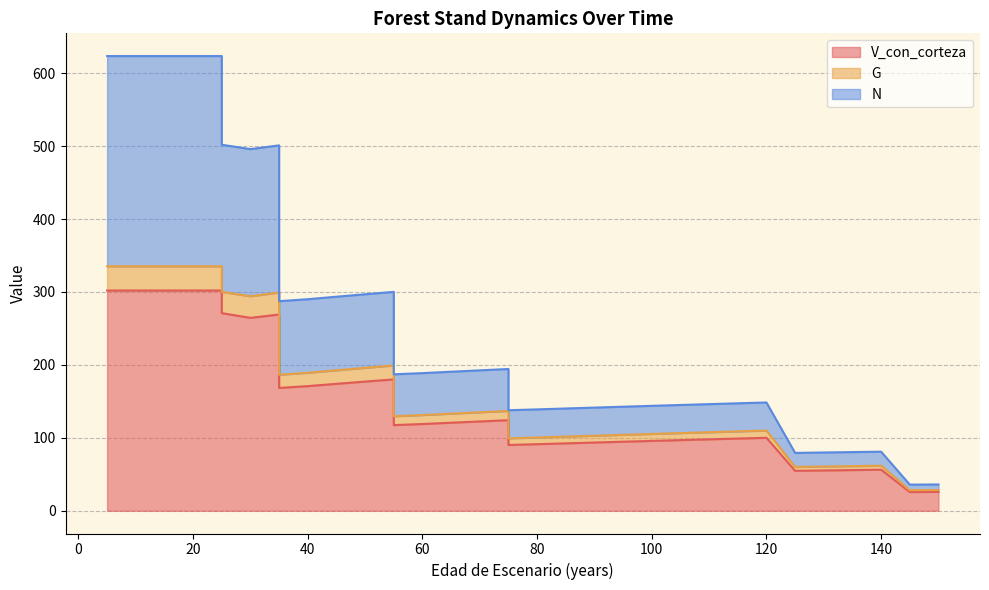

Reading left to right, list all the values displayed in this chart.

V_con_corteza: 5=302.0	10=302.0	15=302.0	20=302.0	25=302.0	25=270.9	30=264.5	35=269.1	35=168.4	40=170.9	45=174.0	50=177.1	55=180.1	55=117.5	60=119.0	65=120.7	70=122.5	75=124.2	75=90.2	80=91.3	85=92.4	90=93.6	95=94.7	100=95.8	105=96.9	110=98.0	115=99.0	120=100.1	125=54.8	130=55.3	135=55.8	140=56.3	145=25.7	150=25.9
G: 5=335.2	10=335.2	15=335.2	20=335.2	25=335.2	25=300.1	30=294.1	35=299.2	35=186.5	40=189.2	45=192.6	50=196.0	55=199.3	55=129.6	60=131.2	65=133.1	70=135.0	75=136.9	75=99.3	80=100.5	85=101.7	90=102.9	95=104.1	100=105.3	105=106.5	110=107.7	115=108.8	120=110.0	125=60.1	130=60.6	135=61.2	140=61.8	145=28.2	150=28.4
N: 5=623.4	10=623.4	15=623.4	20=623.4	25=623.4	25=501.8	30=495.8	35=500.9	35=287.3	40=290.0	45=293.5	50=296.8	55=300.1	55=187.1	60=188.7	65=190.6	70=192.5	75=194.4	75=137.8	80=139.0	85=140.2	90=141.4	95=142.7	100=143.9	105=145.0	110=146.2	115=147.3	120=148.5	125=79.3	130=79.9	135=80.5	140=81.0	145=35.9	150=36.1